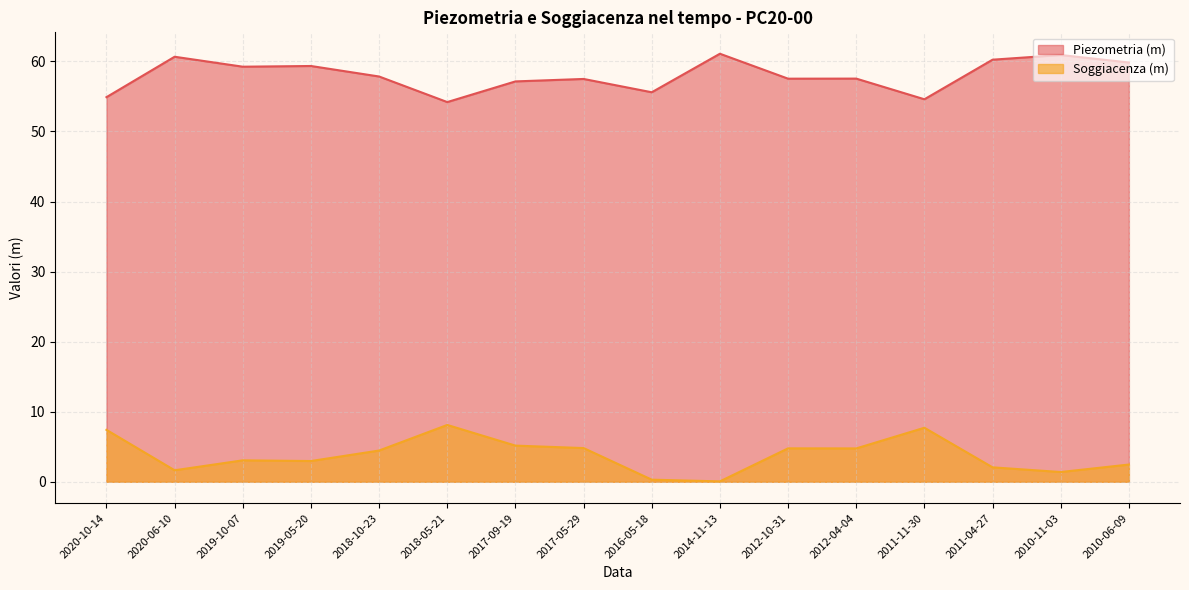

What is the total value across all series at 2019-10-07?

62.3